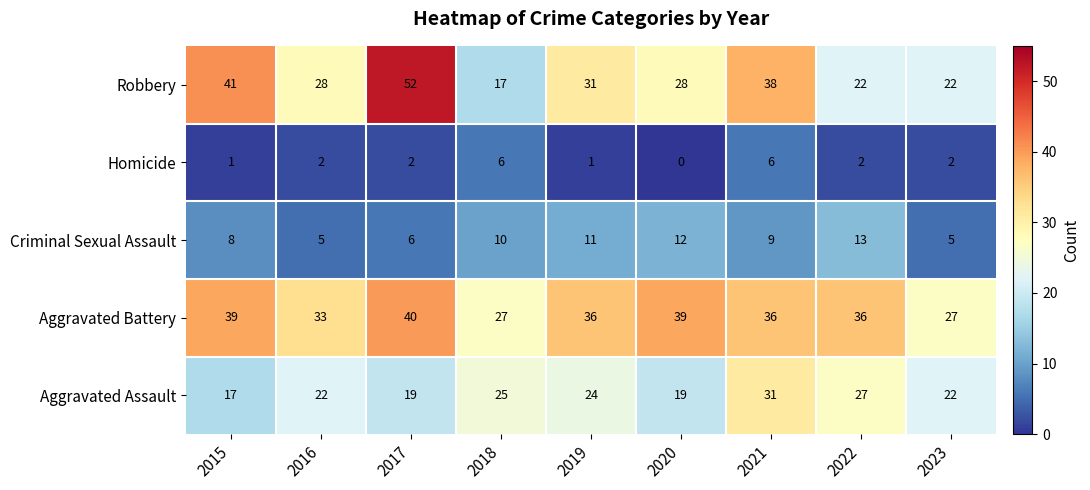

The value of Robbery at 2018 is 9. True or false?

False